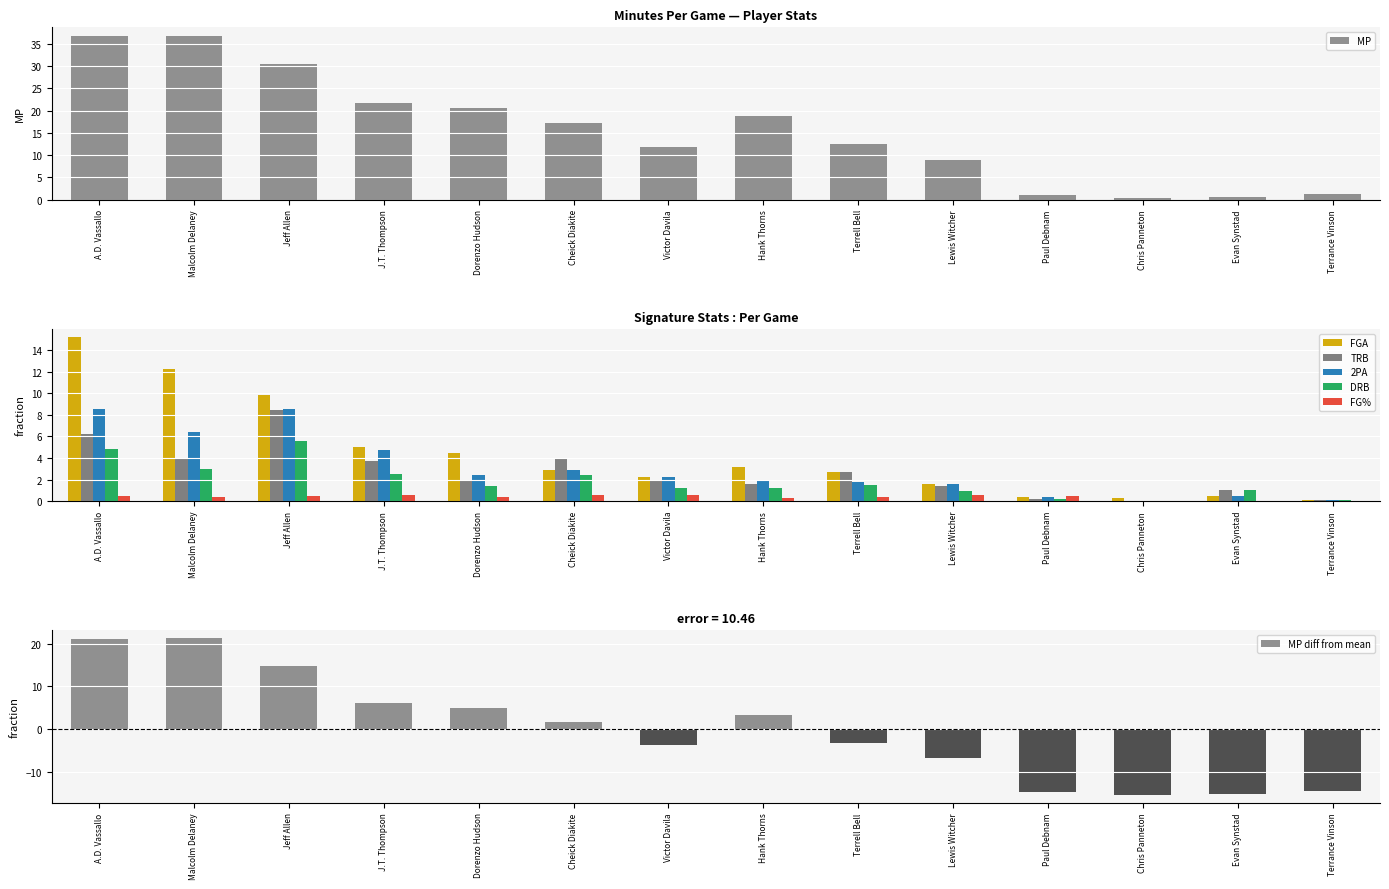

Read the FG% value at Paul Debnam.

0.5